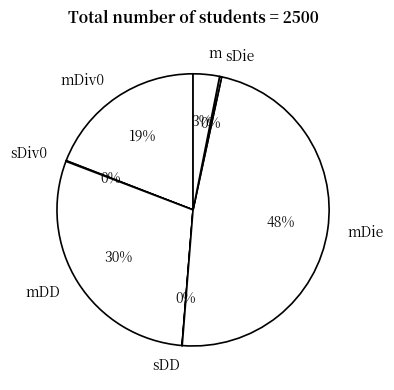

What percentage is the m slice, to the nearest percent?

3%